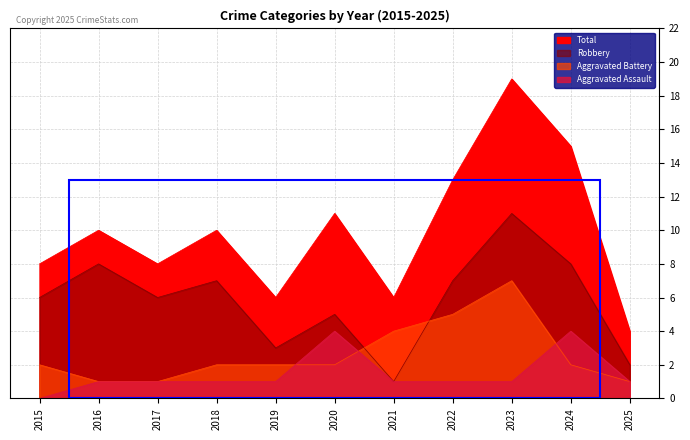

At how many categories does at least one series exceed 14?

2